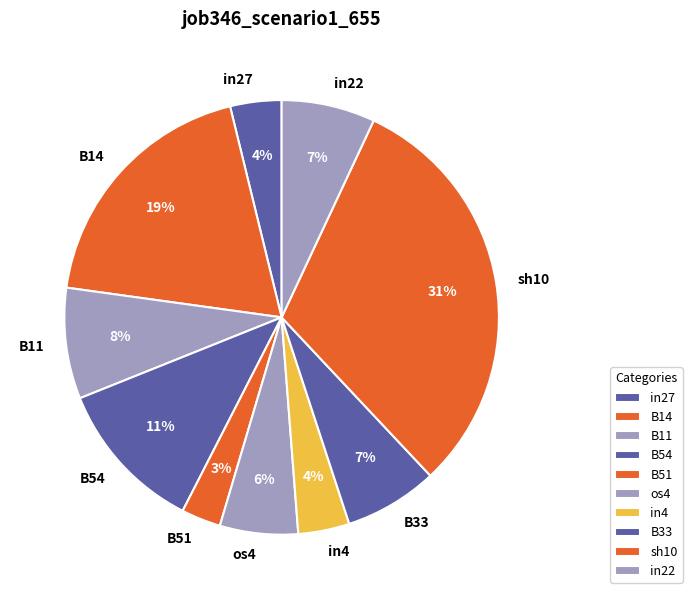

To the nearest percent, what portion does in4 represent?

4%